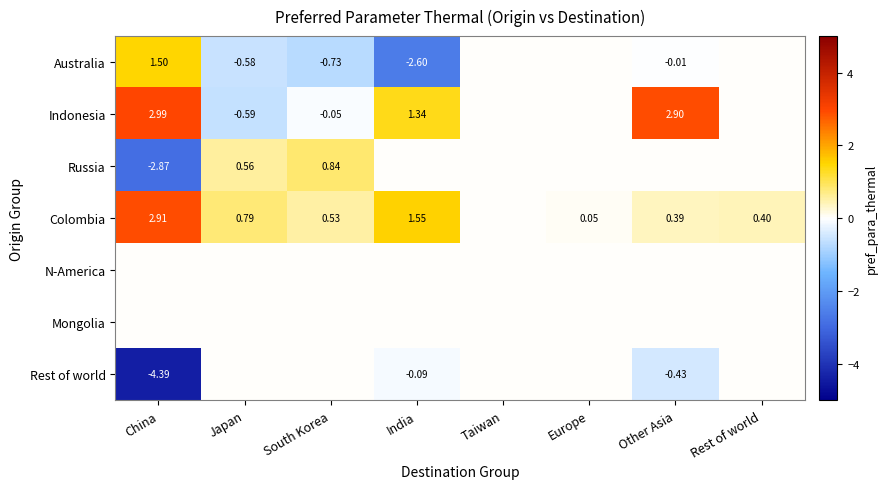

What is the greatest value displayed?

3.0